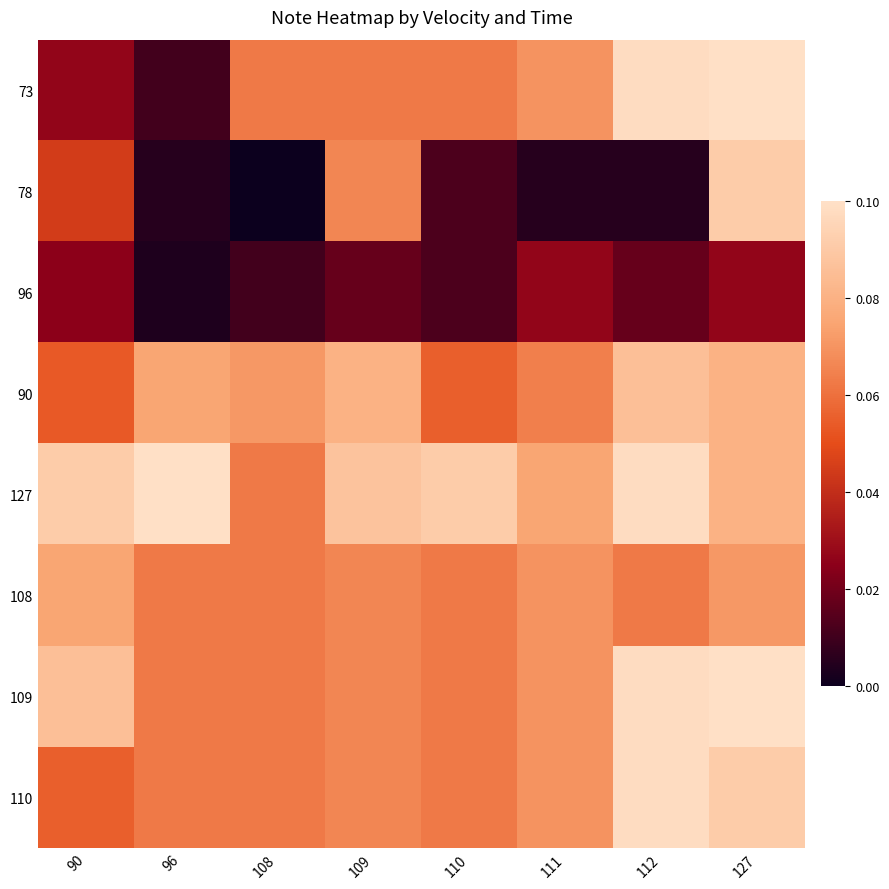

Rank the series by their maximum value, from highest to lowest.

73, 127, 109, 110, 78, 90, 108, 96